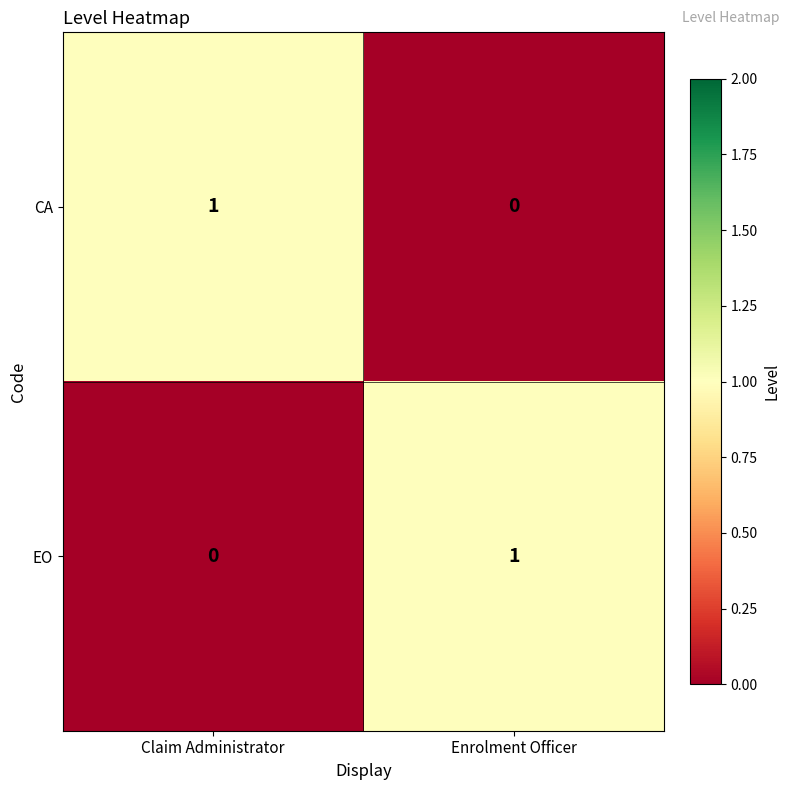

Where is EO nearest to the value 0?

Claim Administrator